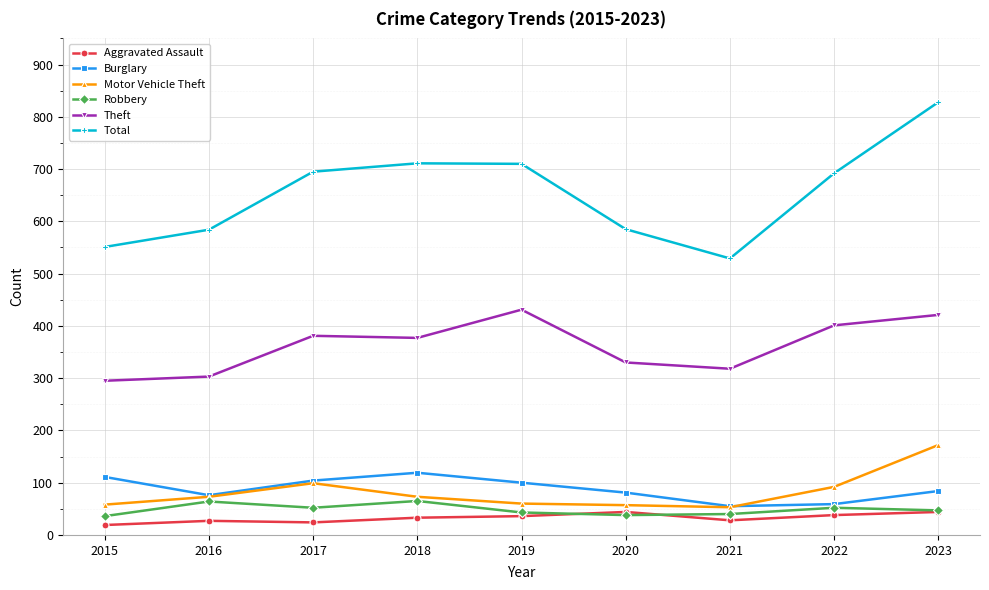

What is the minimum value shown in the chart?

19